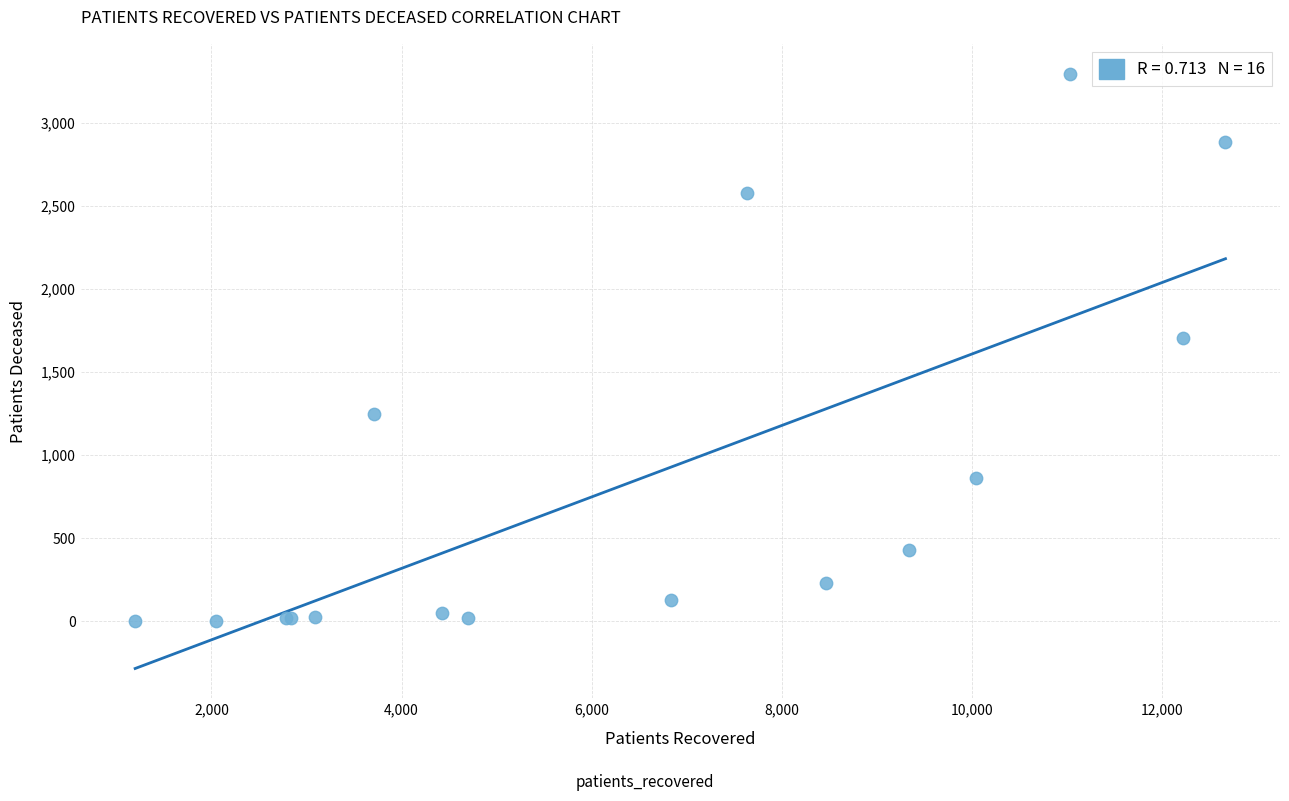

What Y value in the scatter plot is closest to 1649?

1704